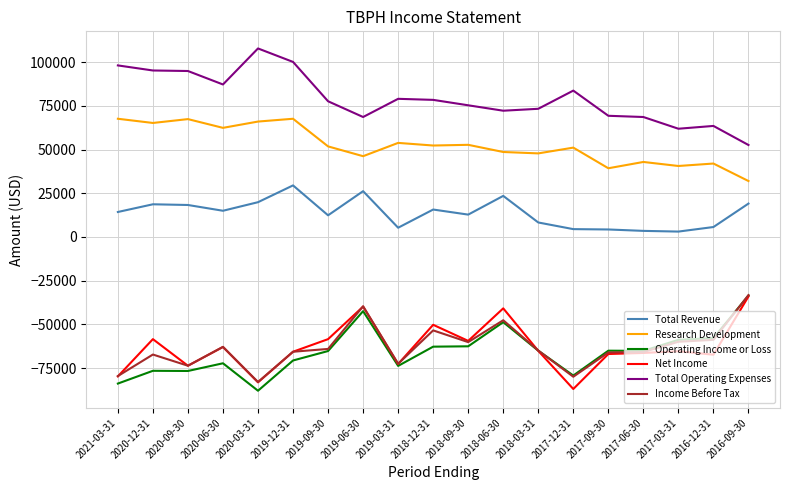

Is this an area chart (filled region under the line)?

No